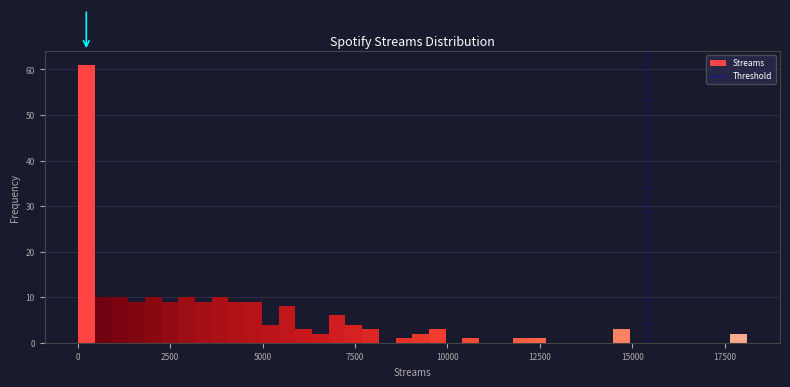

Around what value on the x-axis is the tallest bar? Give the approximate position of its centre, as read against the axis.

0